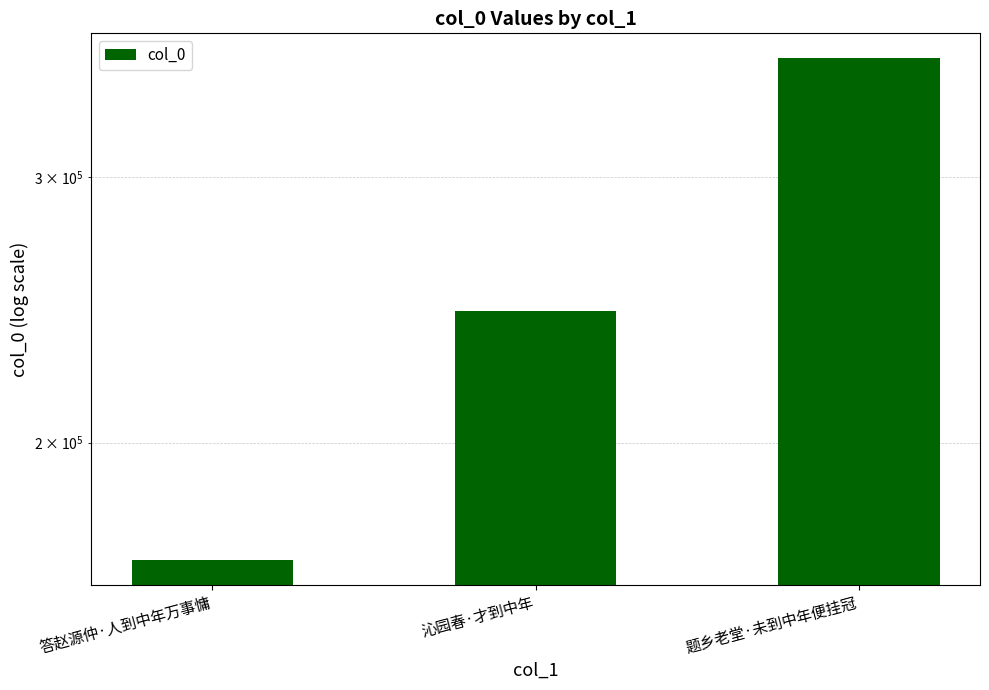

What is the maximum value shown in the chart?

359497